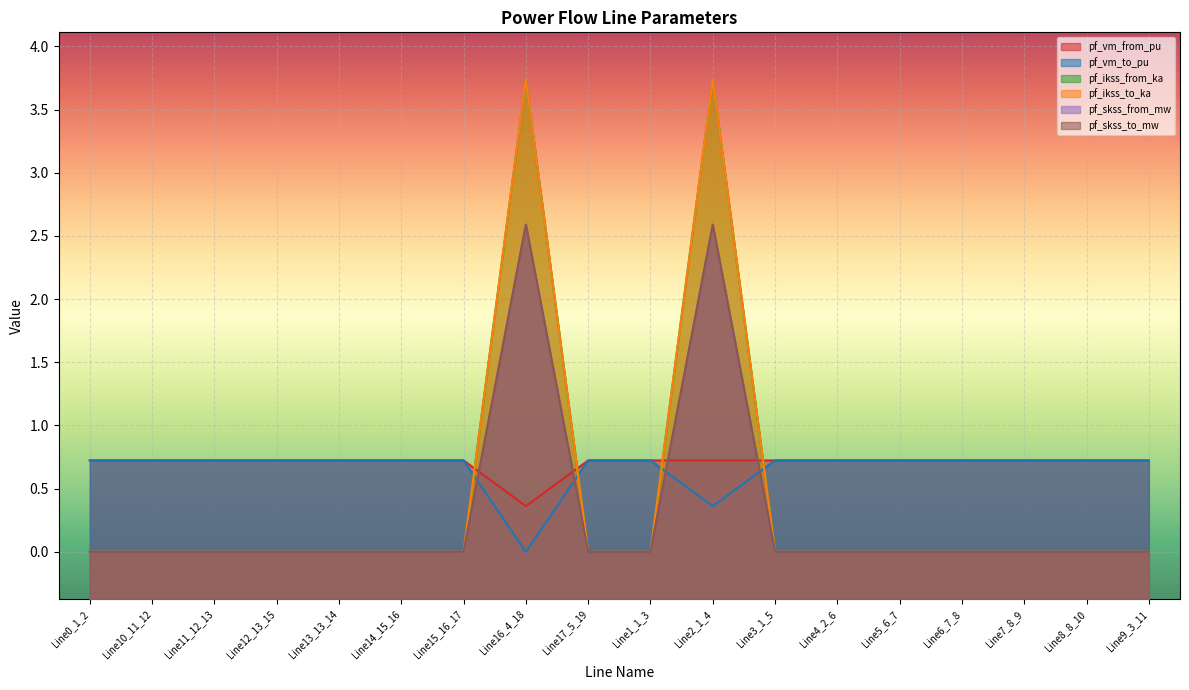

Count the number of data series in this chart.

6